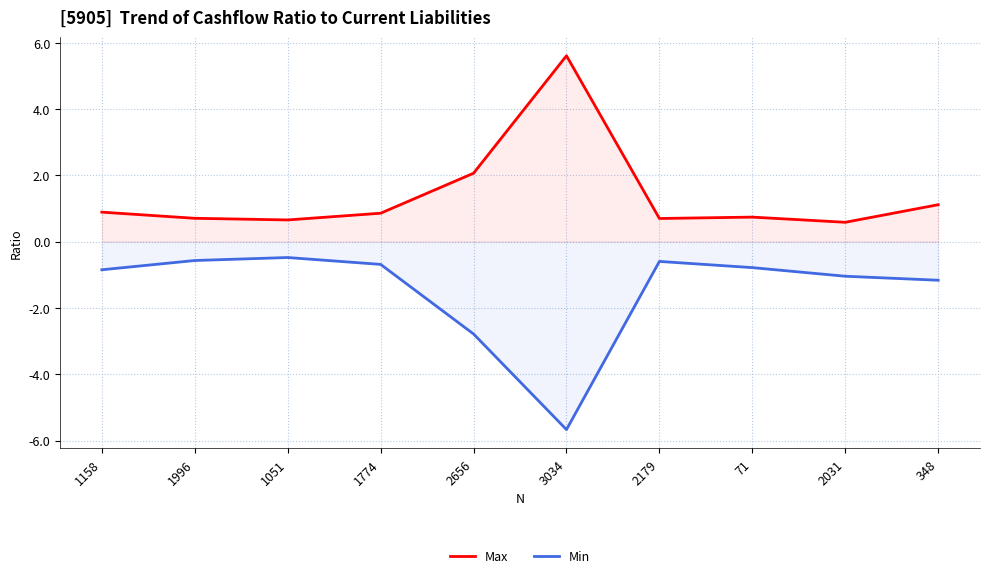

What is the difference between the second highest and second lowest values in the Max series?

1.4